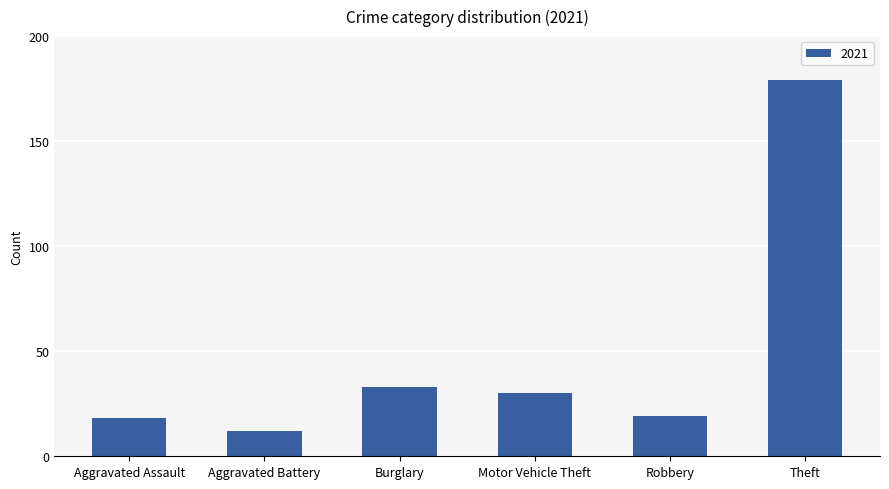

What is the value of the 4th bar from the left?

30